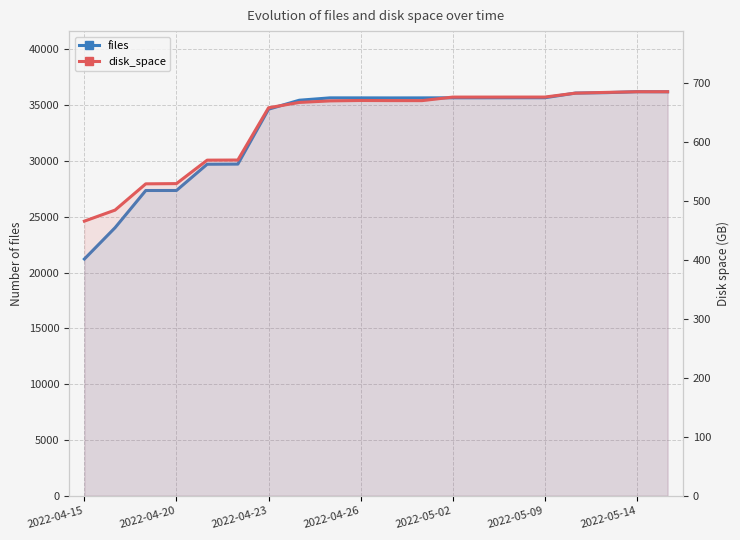

At 2022-04-26, list the series in order from smallest to largest.

disk_space, files